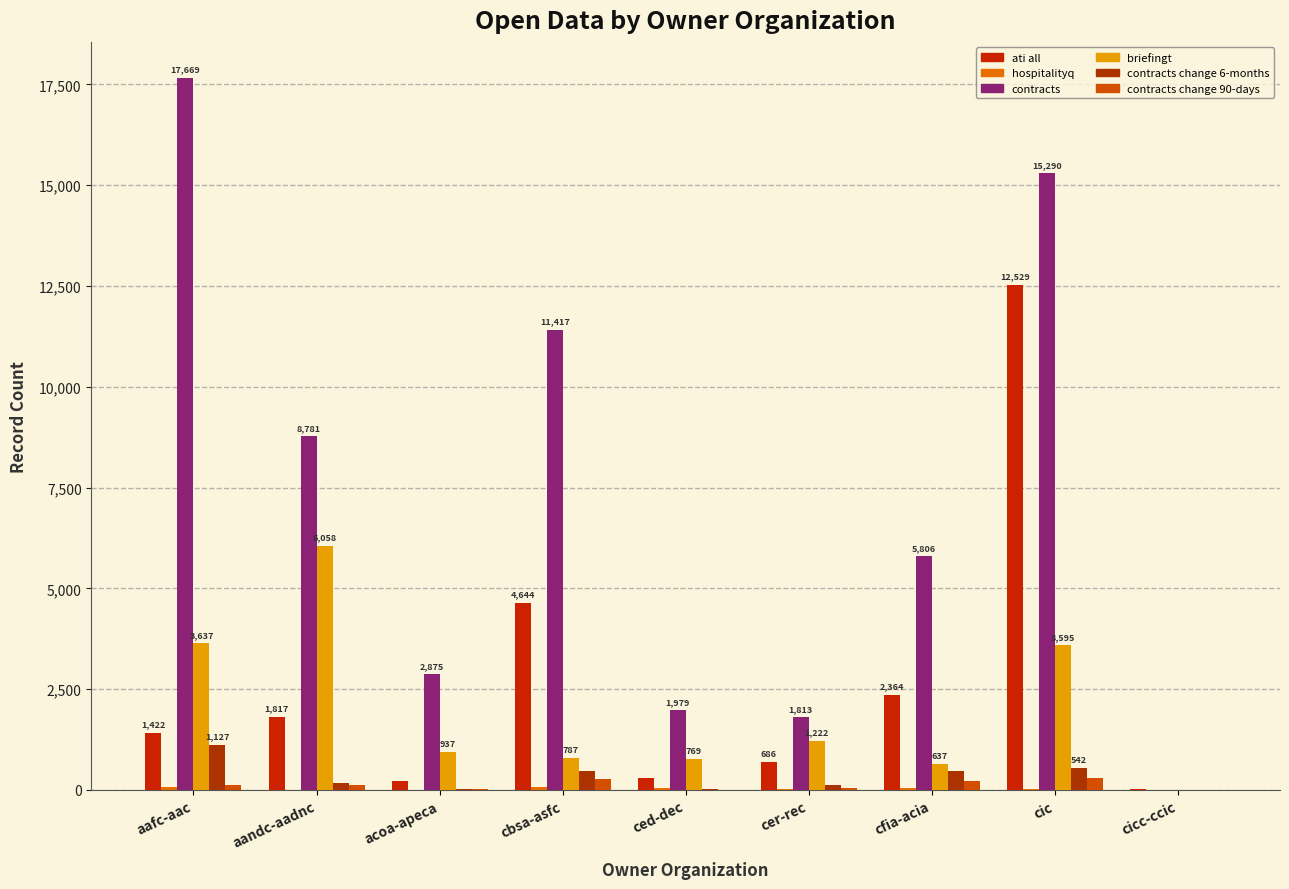

Are the bars grouped side by side (vs. stacked)?

Yes